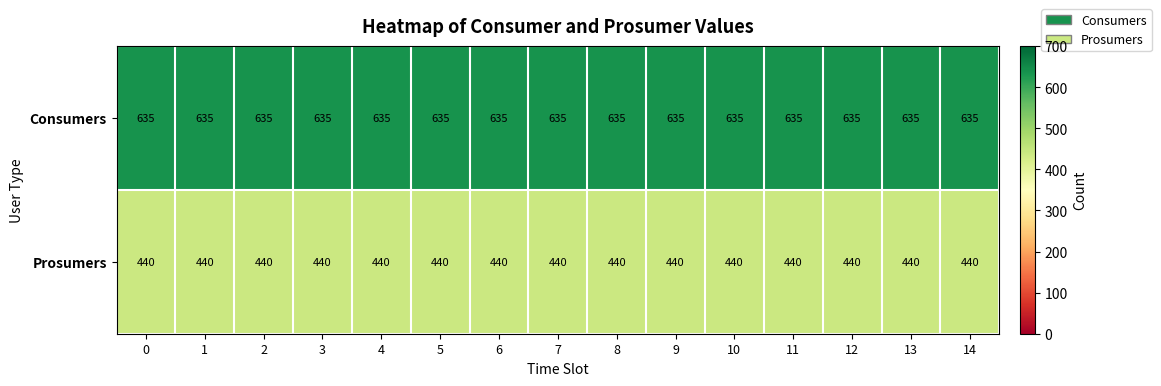

Is it true that Consumers equals 333 at 4?

False